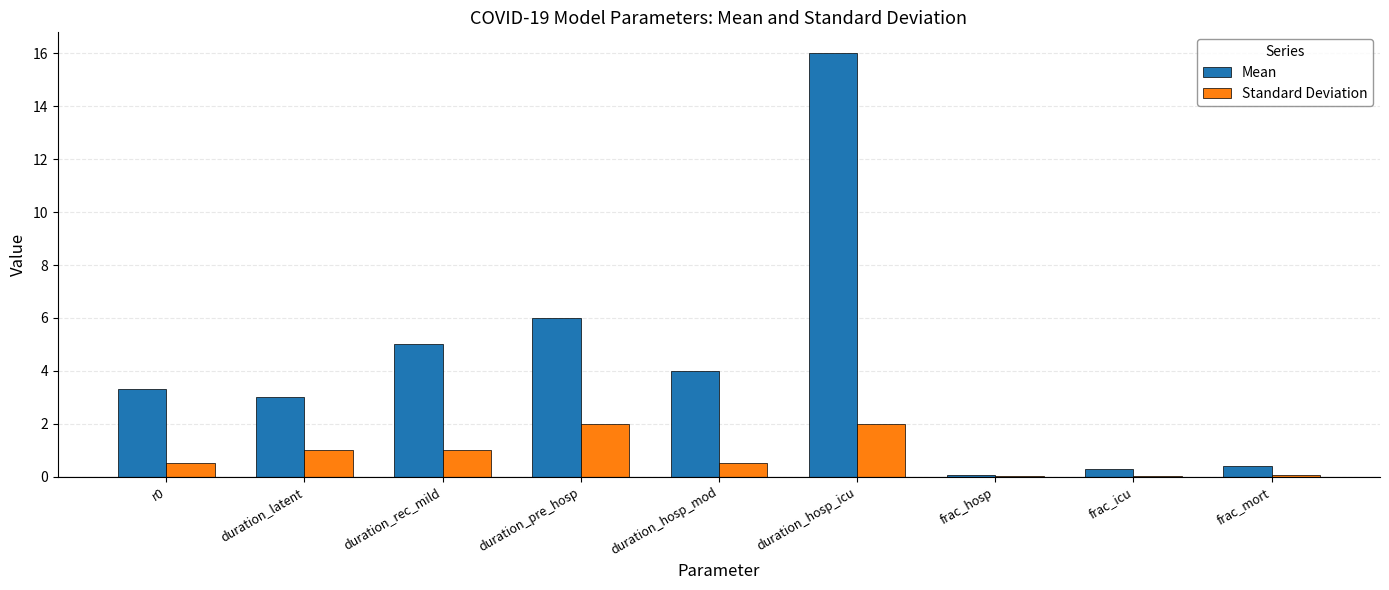

What is the spread (max minus min) of values at duration_pre_hosp?

4.0